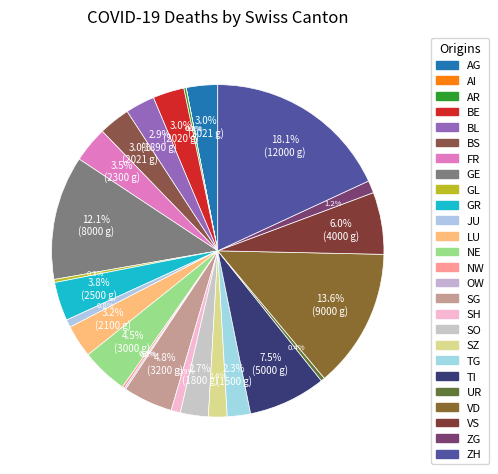

Is BL the majority of the pie?

No